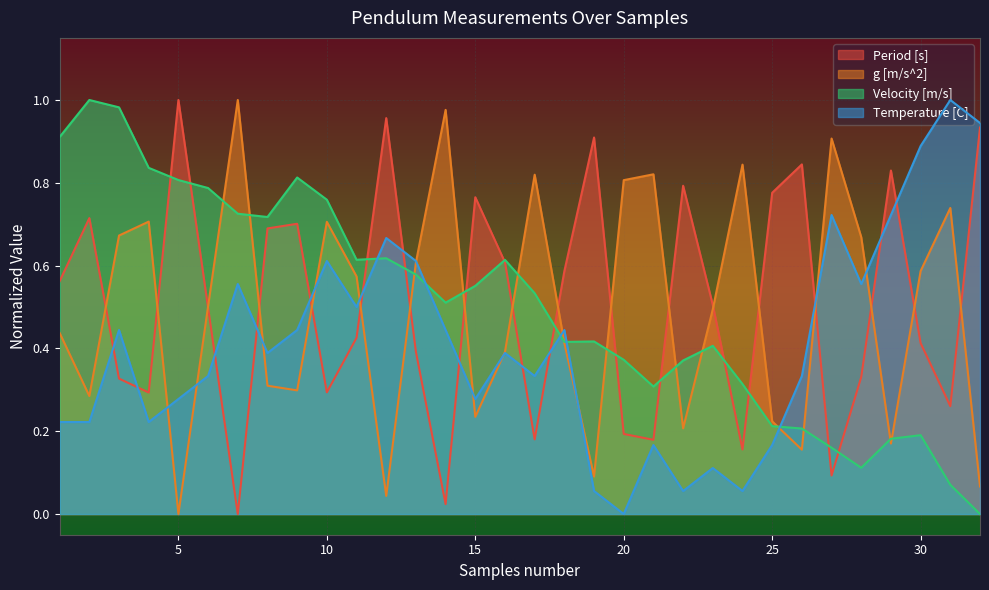

Is it true that g [m/s^2] equals 0.0 at 12?

True